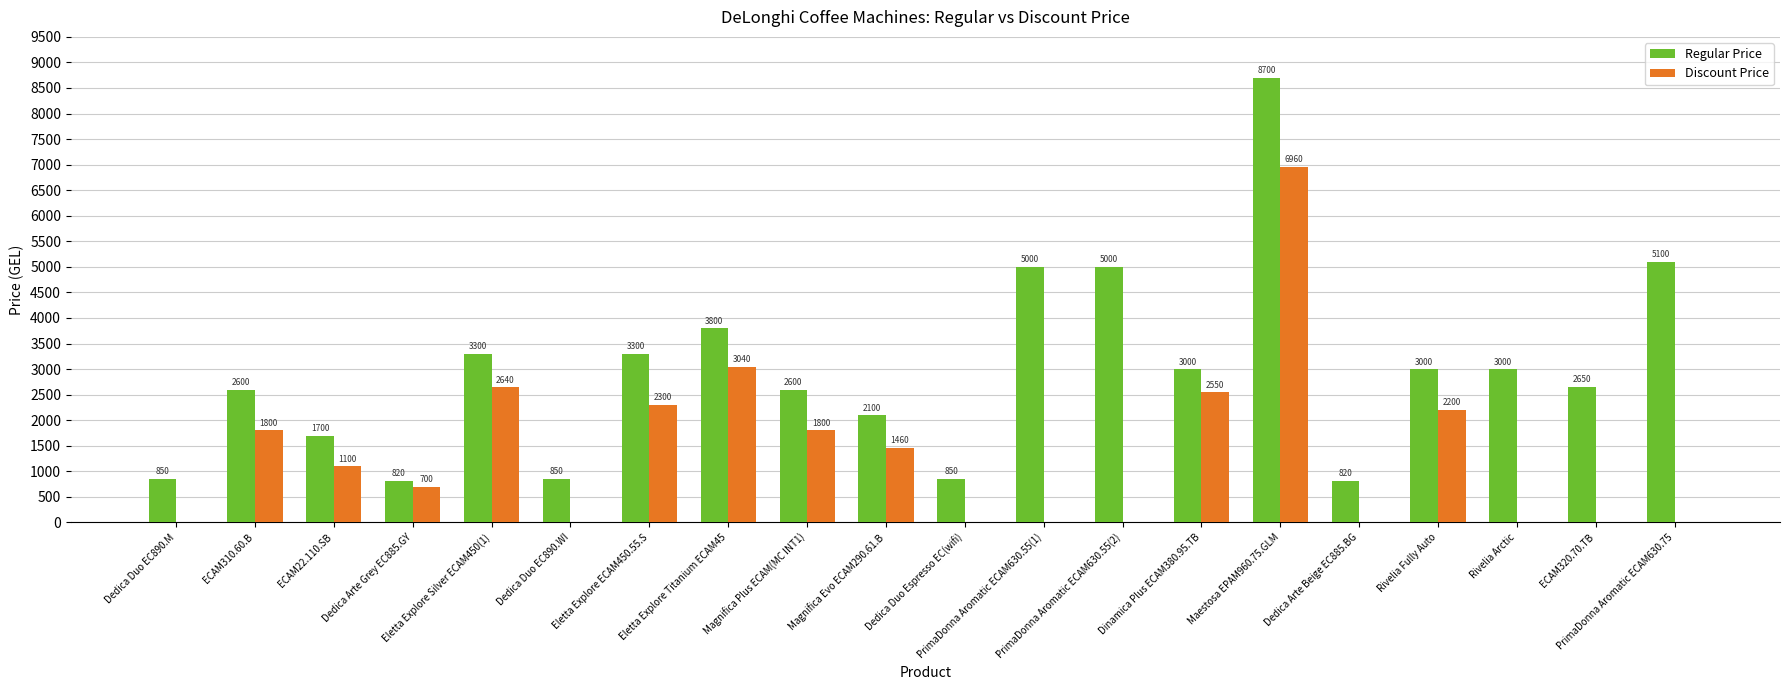

True or false: Regular Price has a value of 432.8 at Dedica Duo Espresso EC(wifi).

False